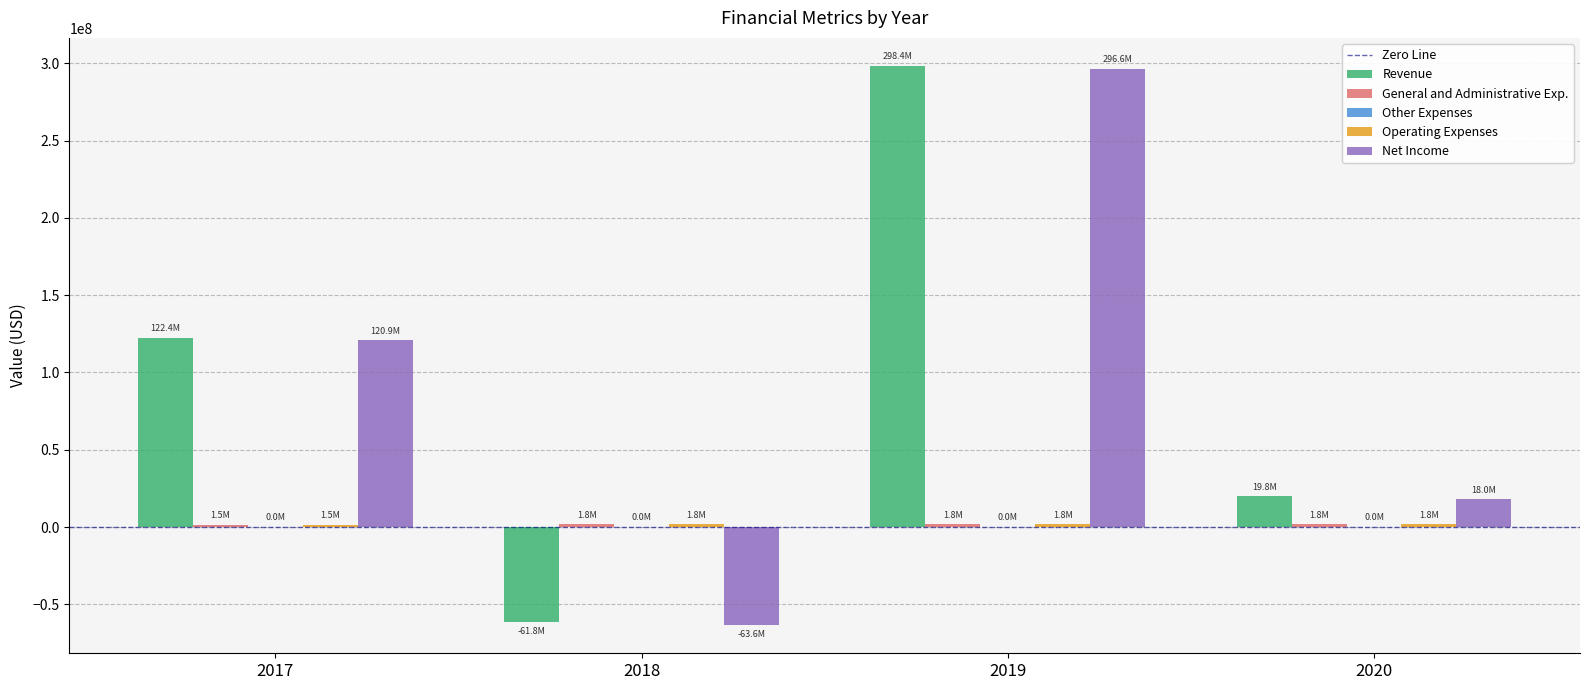

The value of Net Income at 2019 is 437239544. True or false?

False